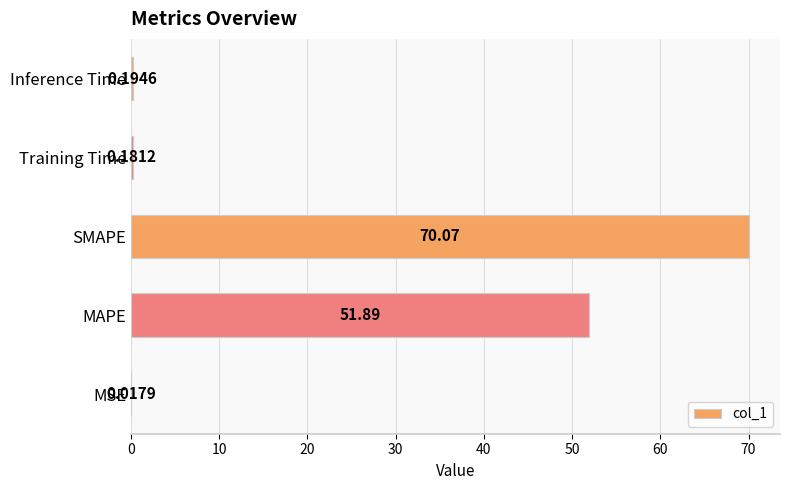

What is the sum of all values?

122.3